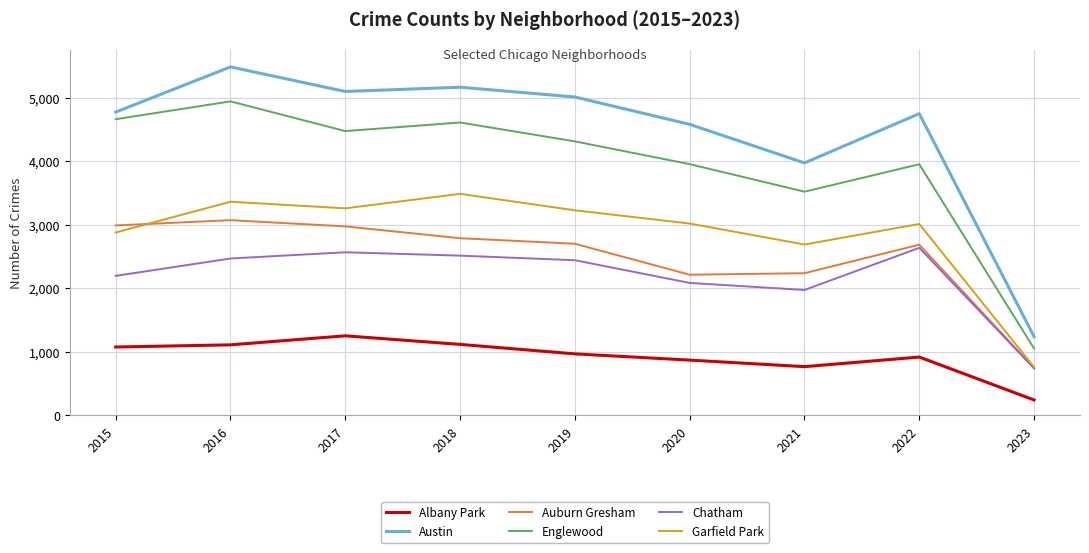

What are all the series names shown in the legend?

Albany Park, Austin, Auburn Gresham, Englewood, Chatham, Garfield Park